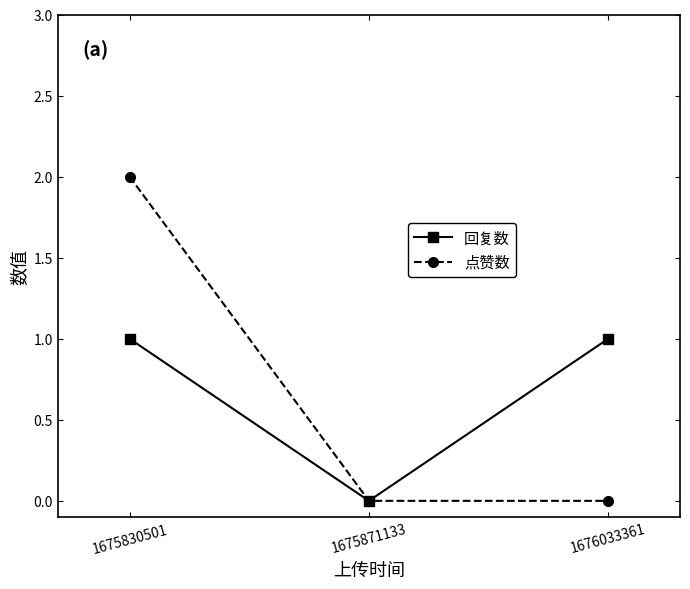

How many data points does each series have?

3